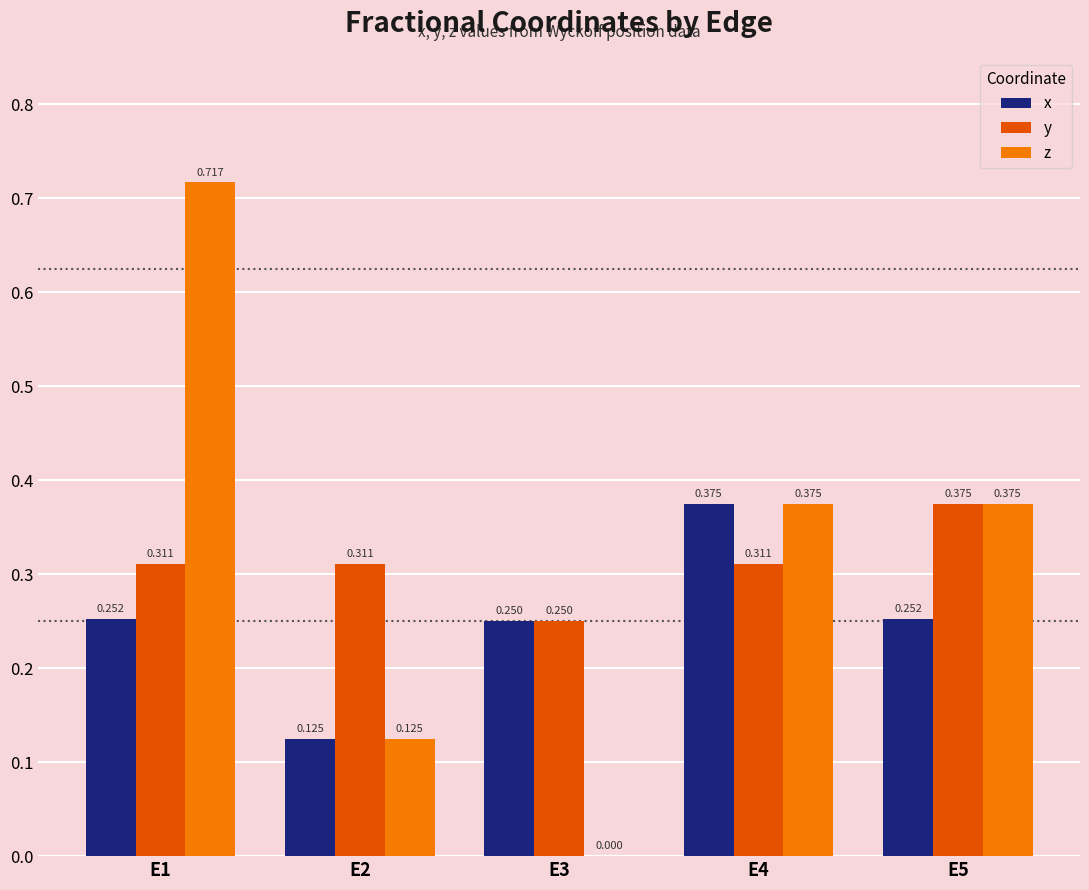

Is the value of z at E3 greater than the value of x at E4?

No